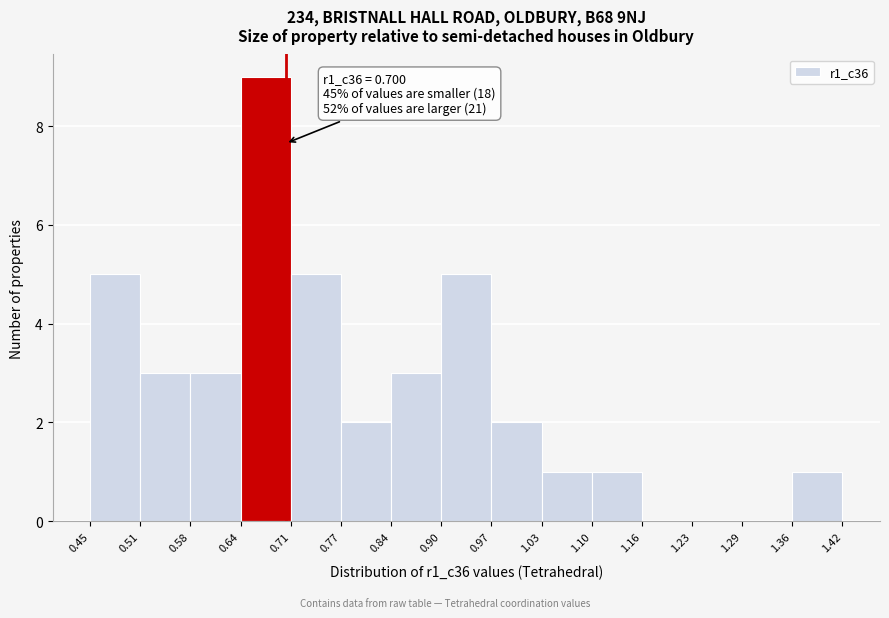

Over which range of the x-axis is the bar tallest?

0.64 to 0.71